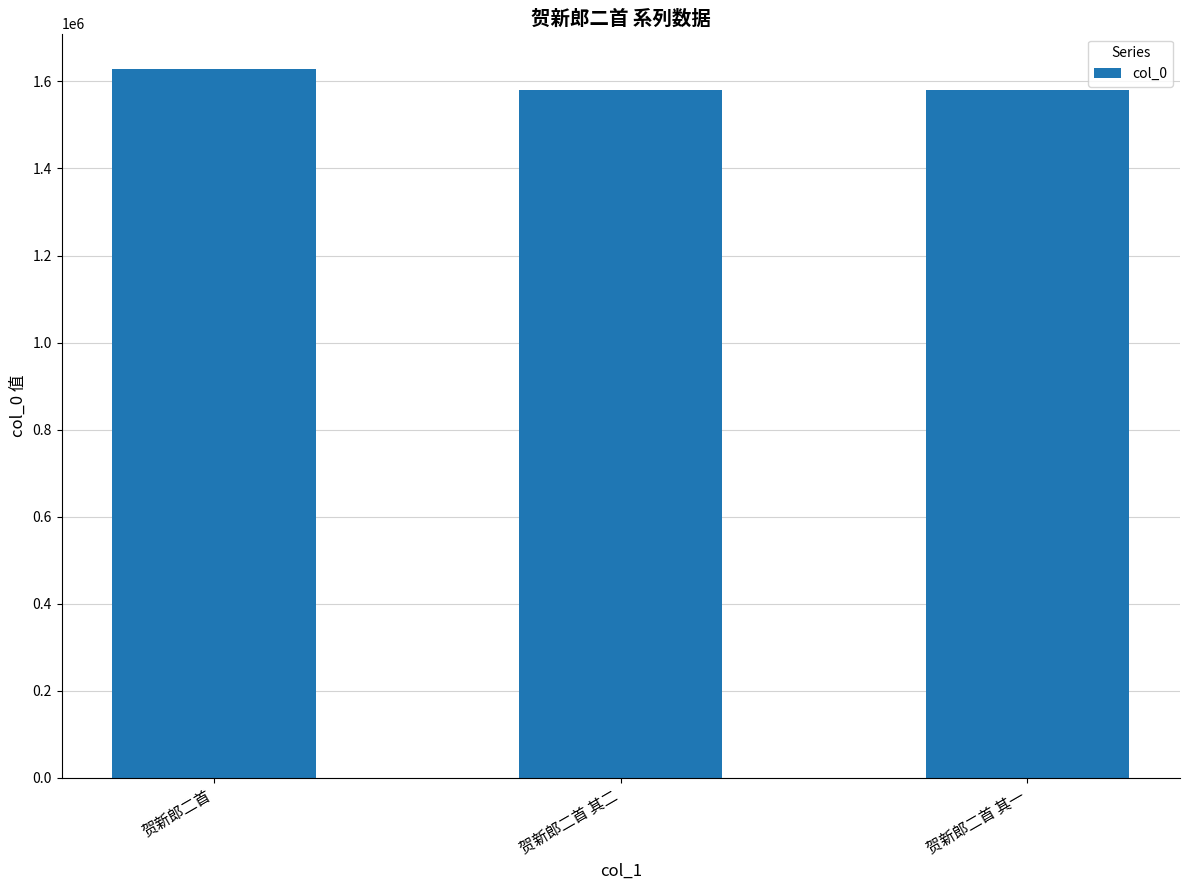

What is the approximate value at 贺新郎二首, to the nearest 10?

1628320